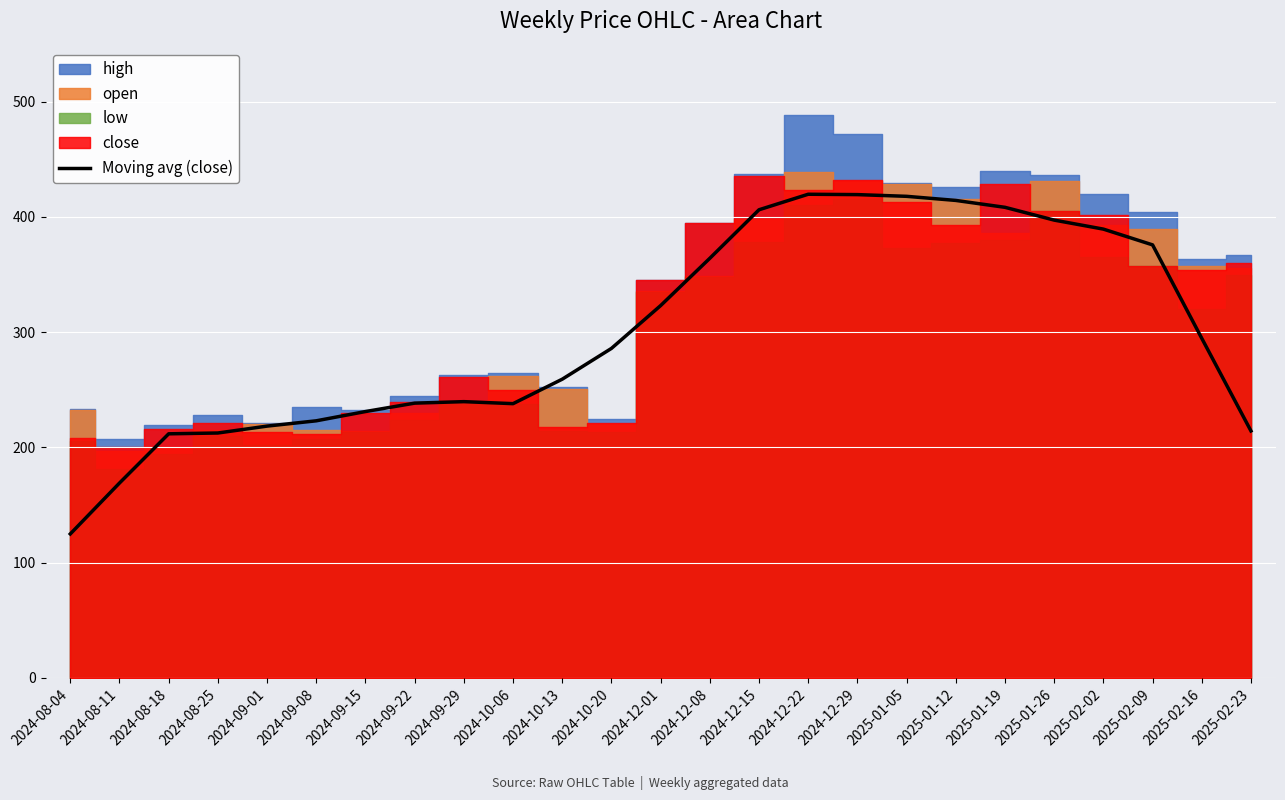

The Moving avg (close) series shows 169.1 at 2024-08-11. True or false?

True